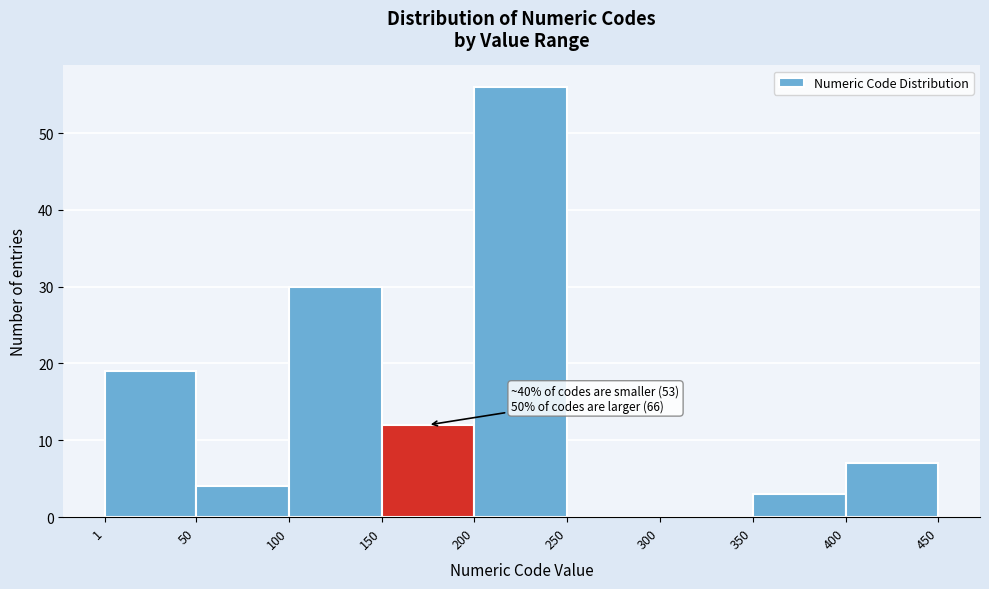

Which range on the x-axis has the tallest bar?

200 to 250